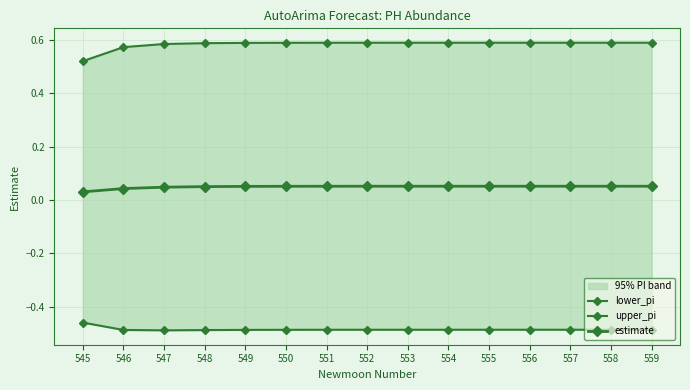

List the labels in order of upper_pi value, smallest first.

545, 546, 547, 548, 549, 550, 551, 552, 553, 554, 555, 556, 557, 558, 559